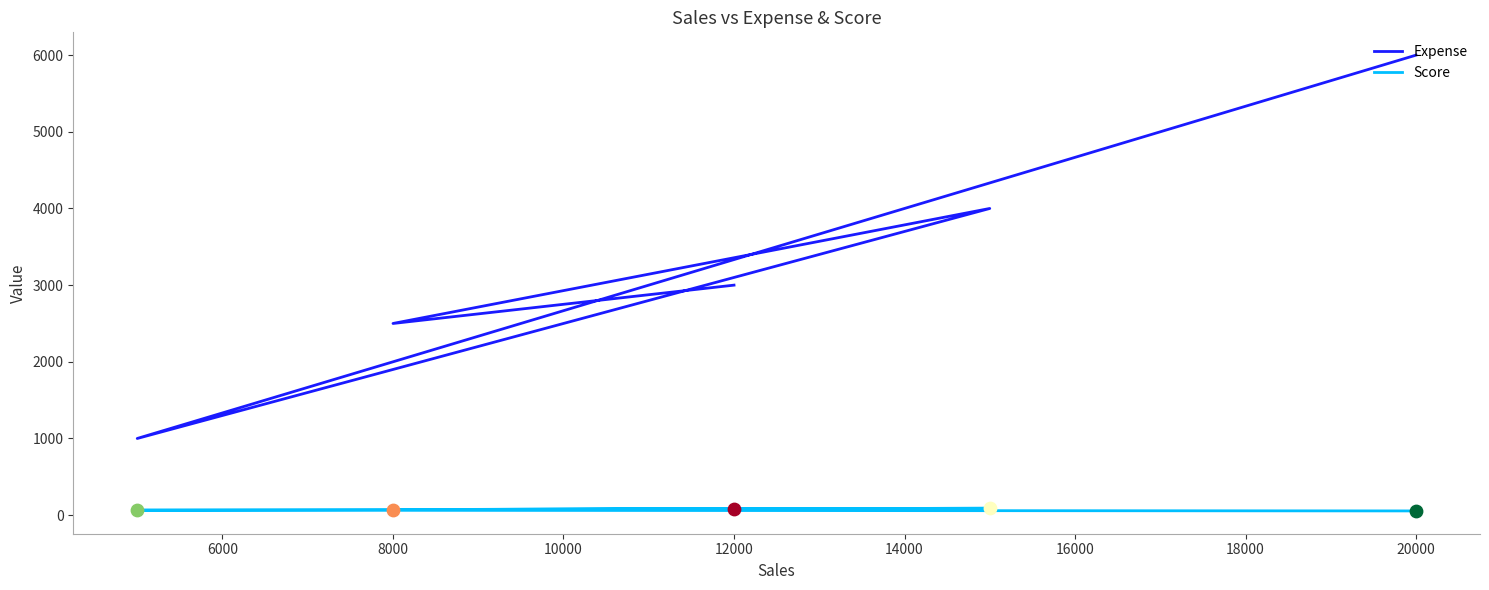

What are all the series names shown in the legend?

Expense, Score